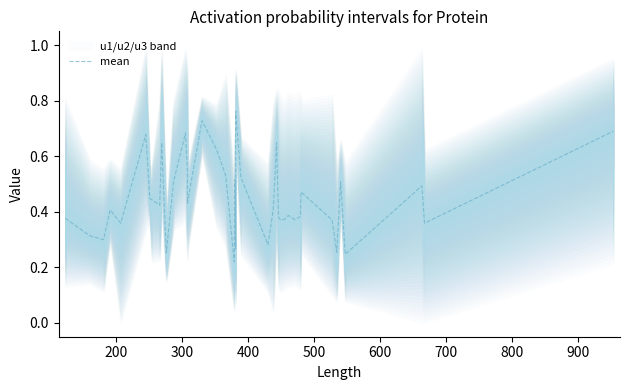

How many values are between 0 and 1?

40